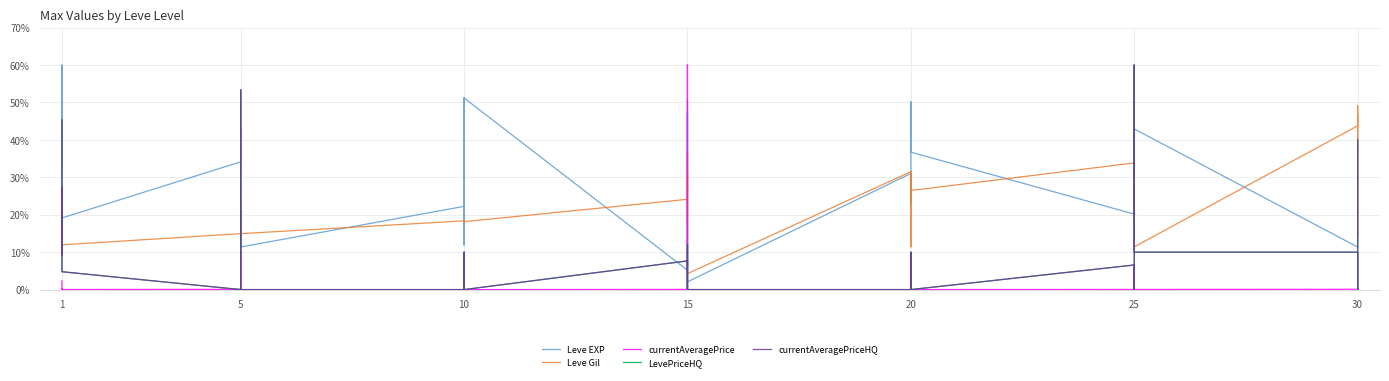

Reading left to right, what are all the values shown in this chart?

Leve EXP: 32.6	46.6	60.0	60.0	46.6	19.1	34.1	43.4	11.4	21.2	11.4	11.4	22.2	17.1	11.9	51.2	22.2	51.2	5.2	47.1	5.7	47.6	50.7	2.1	31.0	22.8	31.0	31.0	50.2	36.7	20.2	23.8	25.3	42.4	32.6	42.9	11.4	11.9	38.3	37.8
Leve Gil: 12.0	12.0	12.1	12.1	12.0	12.0	14.9	23.9	14.9	14.9	18.1	14.9	18.4	18.1	18.1	18.1	18.4	18.1	24.1	18.6	31.5	24.6	36.6	4.3	31.5	11.4	24.8	31.5	11.5	26.5	33.8	31.0	18.4	35.9	60.0	11.4	43.8	49.1	14.5	46.8
currentAveragePrice: 2.3	0.1	0.0	0.1	0.2	0.0	0.1	0.0	10.3	0.0	0.0	0.0	0.0	0.1	0.0	0.0	0.0	0.0	0.0	0.1	0.0	60.0	0.1	0.0	0.0	0.0	0.0	0.0	0.0	0.0	0.0	0.0	0.1	0.0	0.5	0.0	0.1	0.0	0.0	0.4
LevePriceHQ: 45.3	10.0	10.0	9.3	27.3	4.8	0.0	0.0	53.3	2.3	0.0	0.0	0.0	10.0	1.5	0.0	0.0	0.0	7.7	6.7	1.2	0.0	12.0	0.0	0.0	1.2	10.0	0.0	0.0	0.0	6.6	0.0	5.6	0.0	60.0	10.0	10.0	0.0	5.6	40.0
currentAveragePriceHQ: 45.3	10.0	10.0	9.3	27.3	4.8	0.0	0.0	53.3	2.3	0.0	0.0	0.0	10.0	1.5	0.0	0.0	0.0	7.7	6.7	1.2	0.0	12.0	0.0	0.0	1.2	10.0	0.0	0.0	0.0	6.6	0.0	5.6	0.0	60.0	10.0	10.0	0.0	5.6	40.0